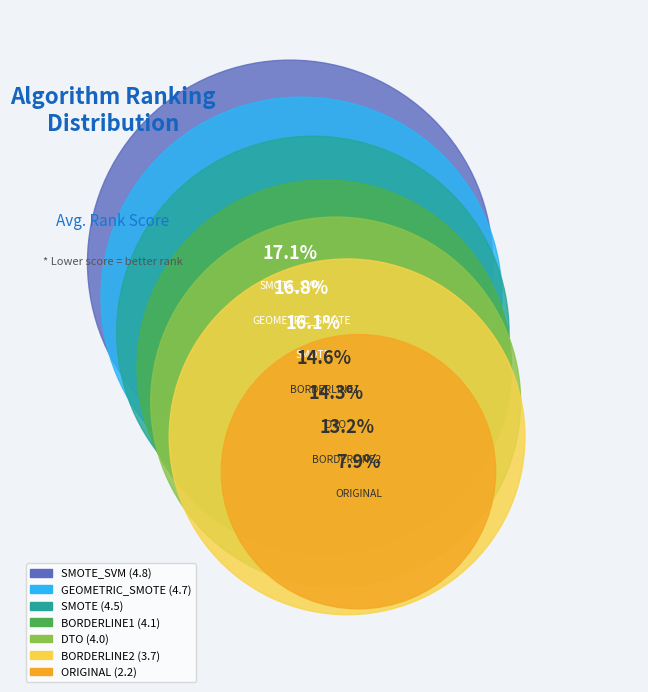

Is there any slice that represents more than half of the pie?

No